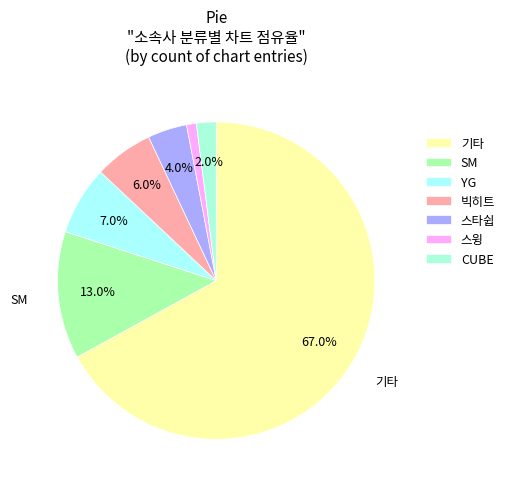

The 스윙 slice represents 16% of the pie. True or false?

False